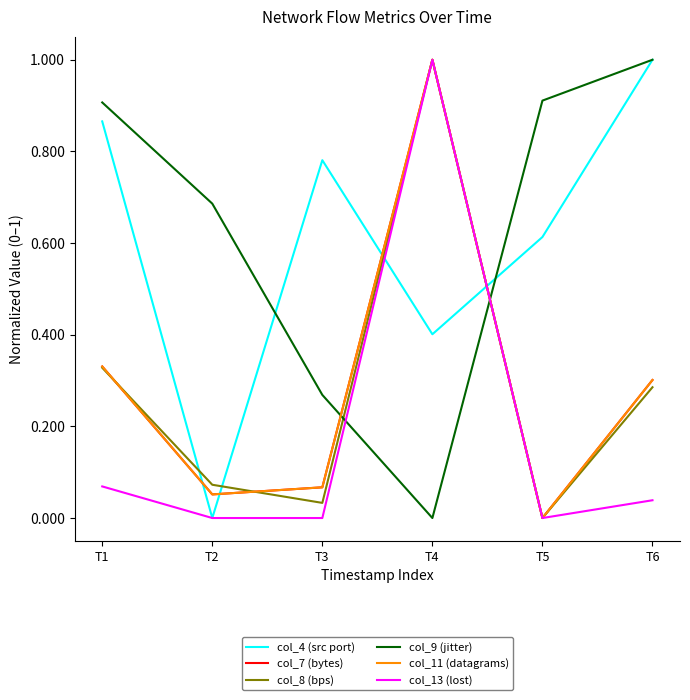

What are all the series names shown in the legend?

col_4 (src port), col_7 (bytes), col_8 (bps), col_9 (jitter), col_11 (datagrams), col_13 (lost)